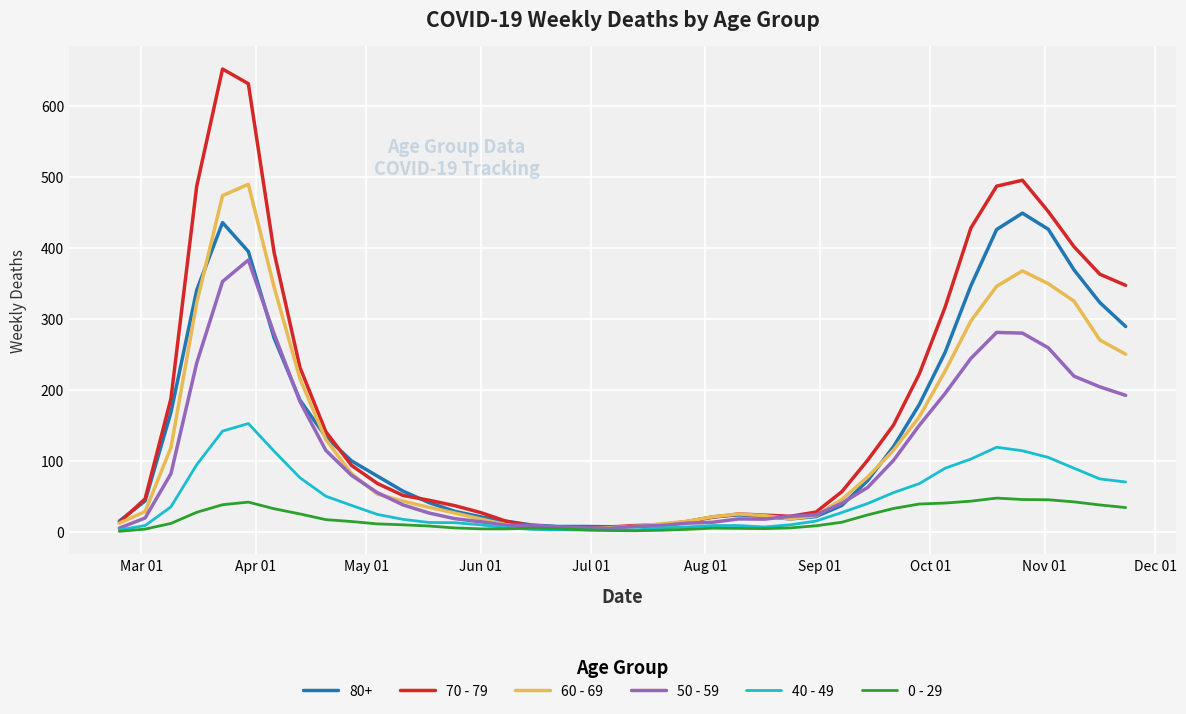

What is the maximum value shown in the chart?

651.7